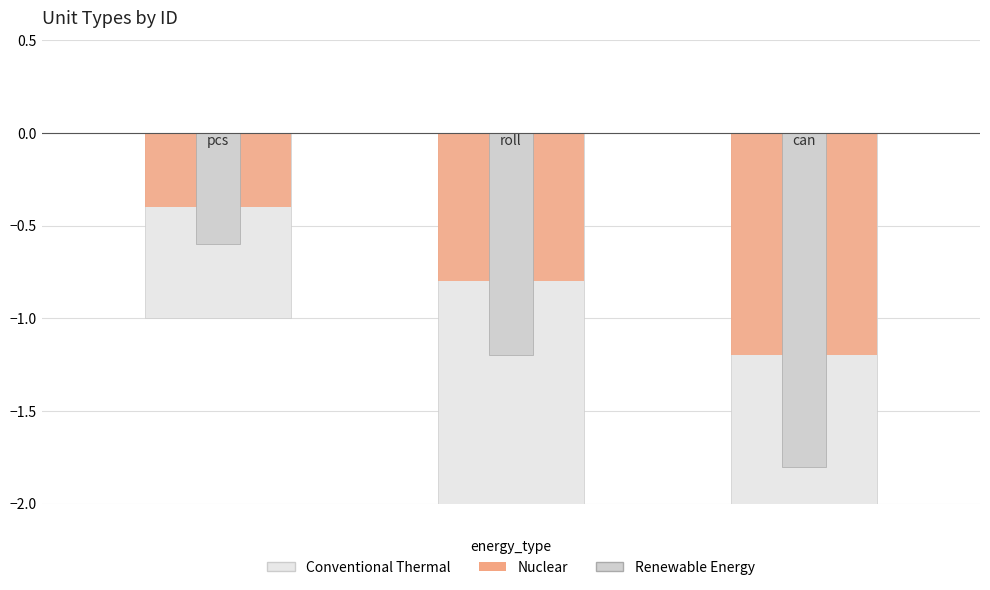

Reading left to right, what are all the values shown in this chart?

Conventional Thermal: -1.0	-2.0	-3.0
Nuclear: -0.4	-0.8	-1.2
Renewable Energy: -0.6	-1.2	-1.8